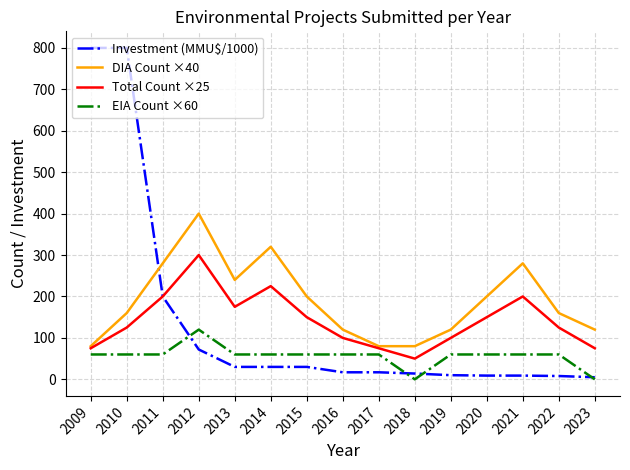

At which label does DIA Count ×40 reach its peak?

2012